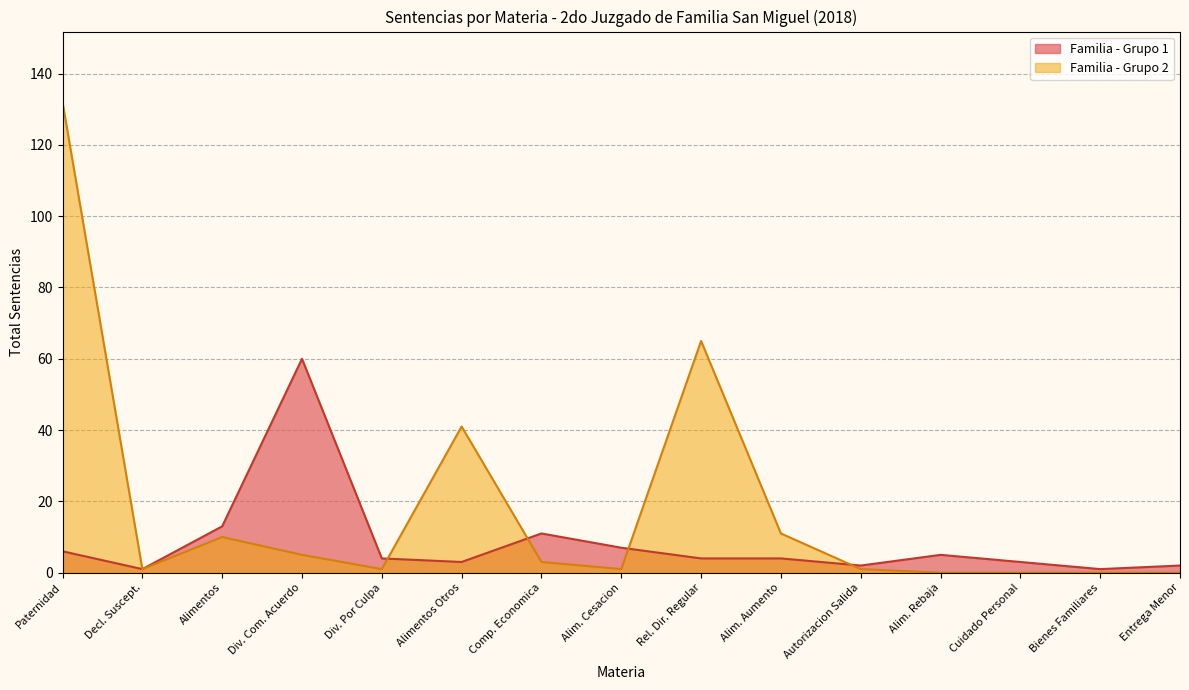

Which series has the widest spread of values?

Familia - Grupo 2